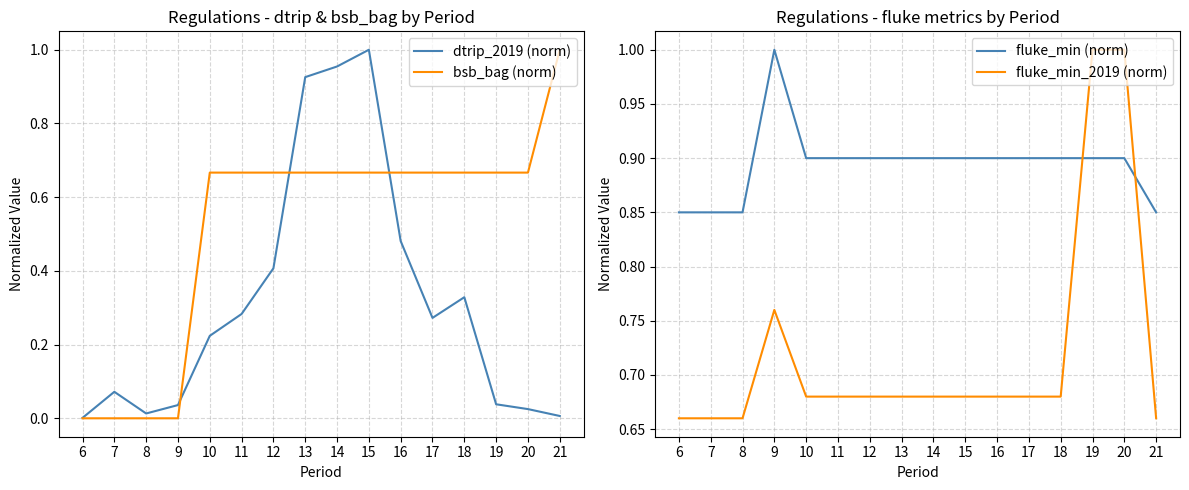

Reading left to right, what are all the values shown in this chart?

dtrip_2019 (norm): 6=0.0	7=0.1	8=0.0	9=0.0	10=0.2	11=0.3	12=0.4	13=0.9	14=1.0	15=1.0	16=0.5	17=0.3	18=0.3	19=0.0	20=0.0	21=0.0
bsb_bag (norm): 6=0.0	7=0.0	8=0.0	9=0.0	10=0.7	11=0.7	12=0.7	13=0.7	14=0.7	15=0.7	16=0.7	17=0.7	18=0.7	19=0.7	20=0.7	21=1.0
fluke_min (norm): 6=0.8	7=0.8	8=0.8	9=1.0	10=0.9	11=0.9	12=0.9	13=0.9	14=0.9	15=0.9	16=0.9	17=0.9	18=0.9	19=0.9	20=0.9	21=0.8
fluke_min_2019 (norm): 6=0.7	7=0.7	8=0.7	9=0.8	10=0.7	11=0.7	12=0.7	13=0.7	14=0.7	15=0.7	16=0.7	17=0.7	18=0.7	19=1.0	20=1.0	21=0.7